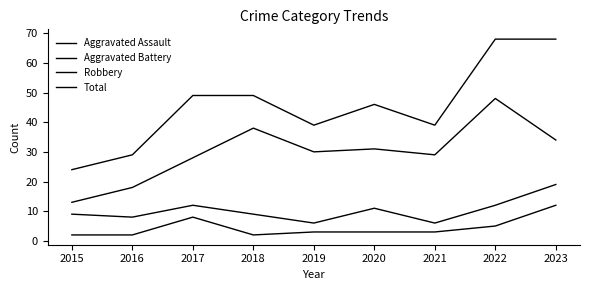

How many lines are shown in the chart?

4